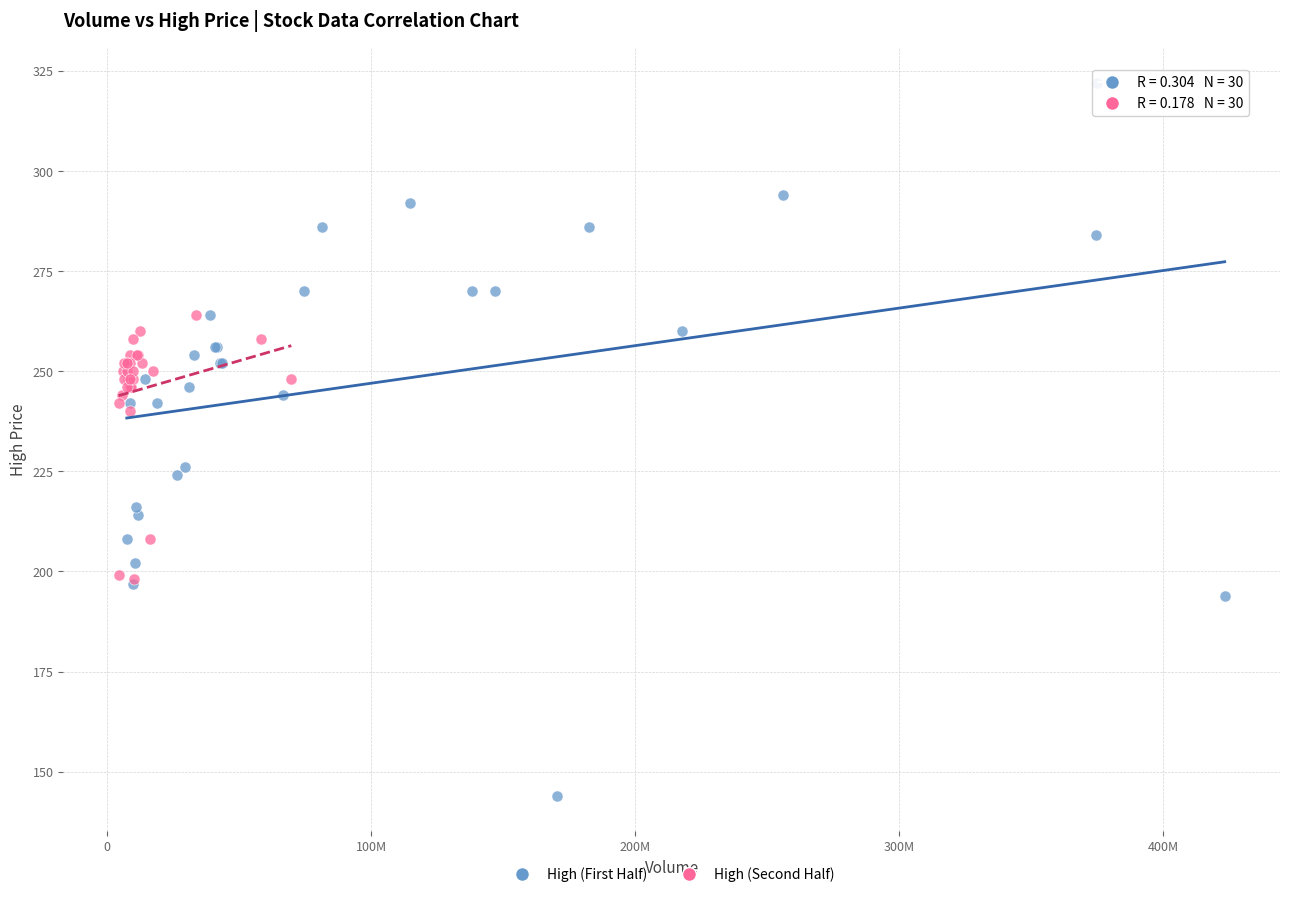

Which series reaches the minimum Y coordinate?

High (First Half)